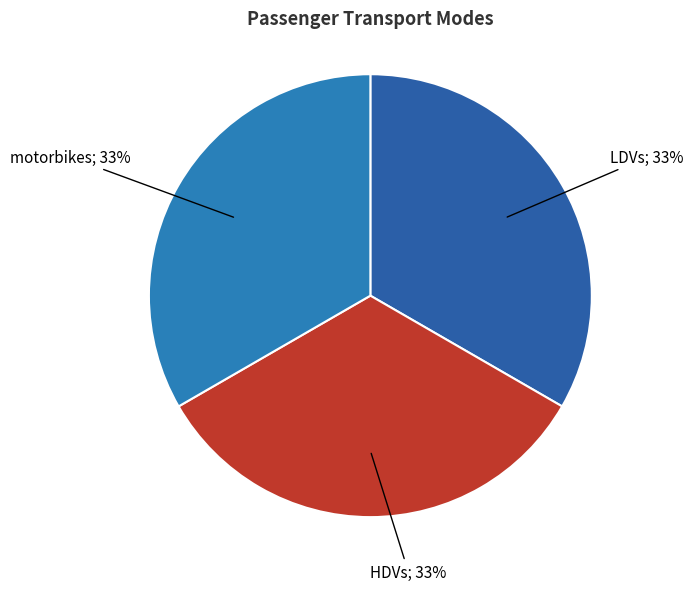

How many slices are in this pie chart?

3